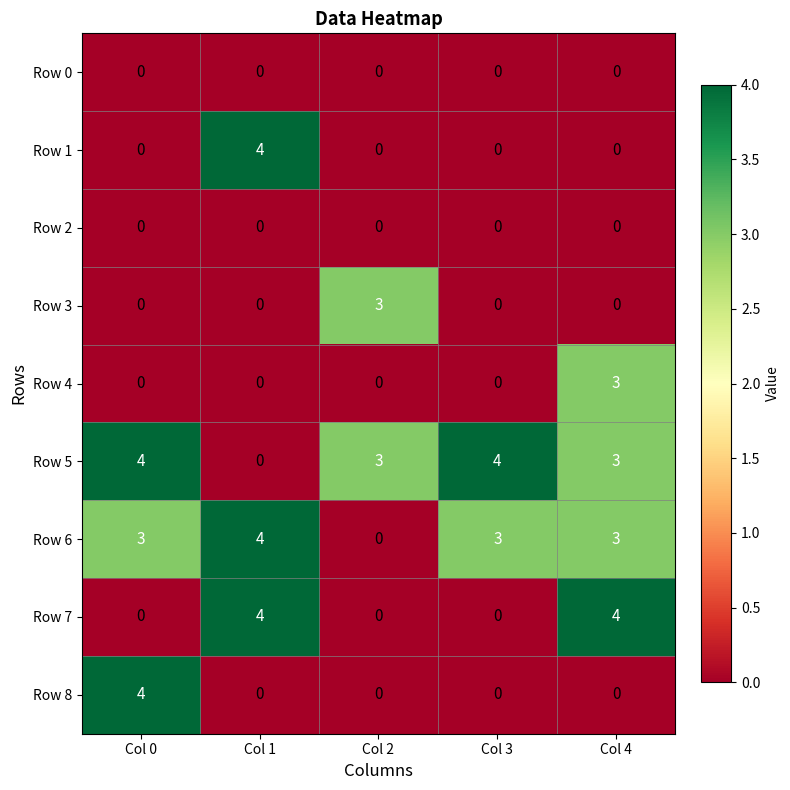

What is the spread (max minus min) of values at Col 3?

4